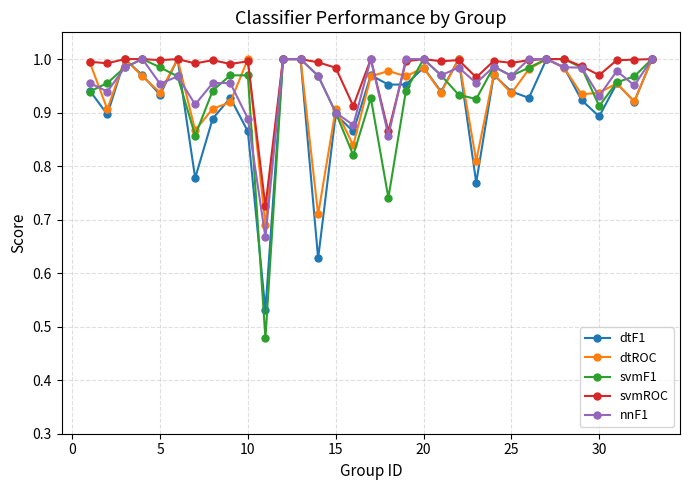

Which series has the largest range (max minus min)?

svmF1